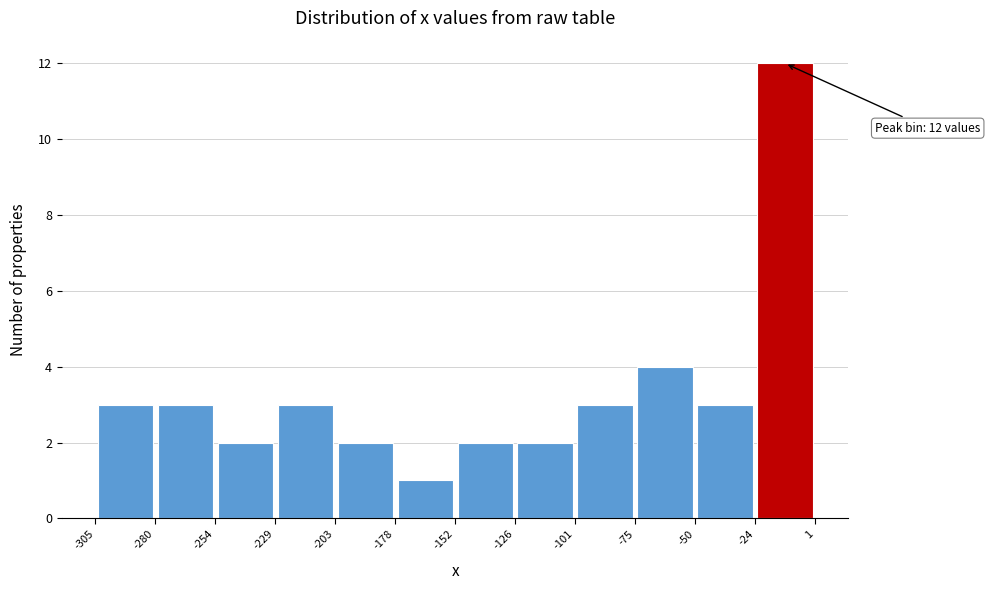

Over which range of the x-axis is the bar tallest?

-24 to 1